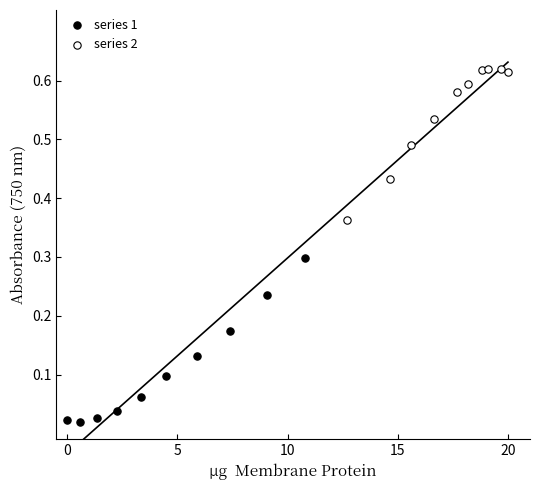

Which series reaches the minimum Y coordinate?

series 1